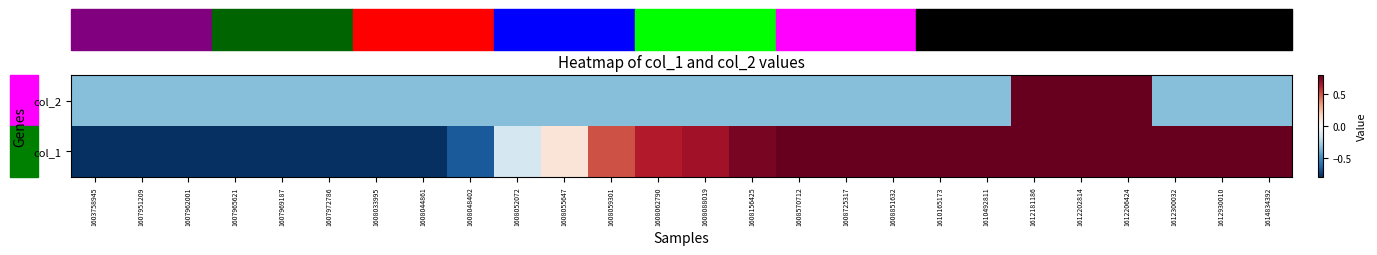

Reading left to right, extract all data points from this chart.

col_2: 1603758945=-0.3	1607951209=-0.3	1607962001=-0.3	1607965621=-0.3	1607969187=-0.3	1607972786=-0.3	1608033995=-0.3	1608044861=-0.3	1608048402=-0.3	1608052072=-0.3	1608055647=-0.3	1608059301=-0.3	1608062790=-0.3	1608088019=-0.3	1608156425=-0.3	1608570712=-0.3	1608725317=-0.3	1608851632=-0.3	1610165173=-0.3	1610492811=-0.3	1612181186=1.9	1612202814=4.1	1612206424=1.9	1612300032=-0.3	1612930010=-0.3	1614834392=-0.3
col_1: 1603758945=-1.6	1607951209=-1.6	1607962001=-1.5	1607965621=-1.5	1607969187=-1.4	1607972786=-1.3	1608033995=-1.3	1608044861=-0.9	1608048402=-0.7	1608052072=-0.1	1608055647=0.1	1608059301=0.5	1608062790=0.6	1608088019=0.7	1608156425=0.8	1608570712=0.8	1608725317=0.8	1608851632=0.9	1610165173=0.8	1610492811=0.9	1612181186=0.9	1612202814=0.8	1612206424=0.8	1612300032=0.9	1612930010=0.8	1614834392=0.8